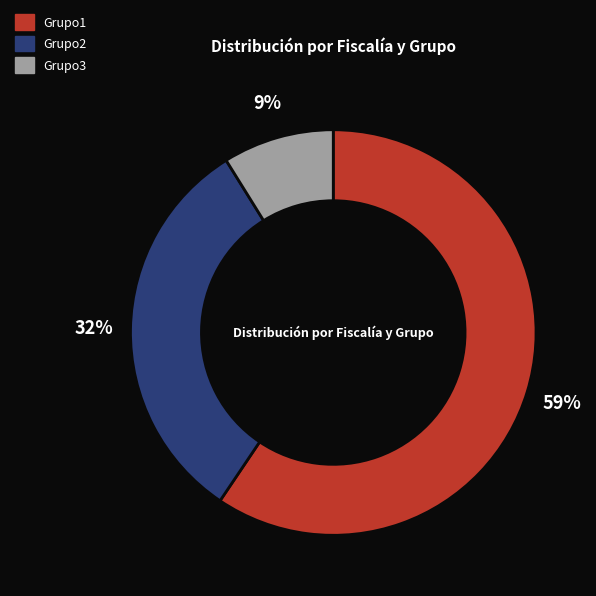

Is it true that Grupo3 is 9% of the pie?

True